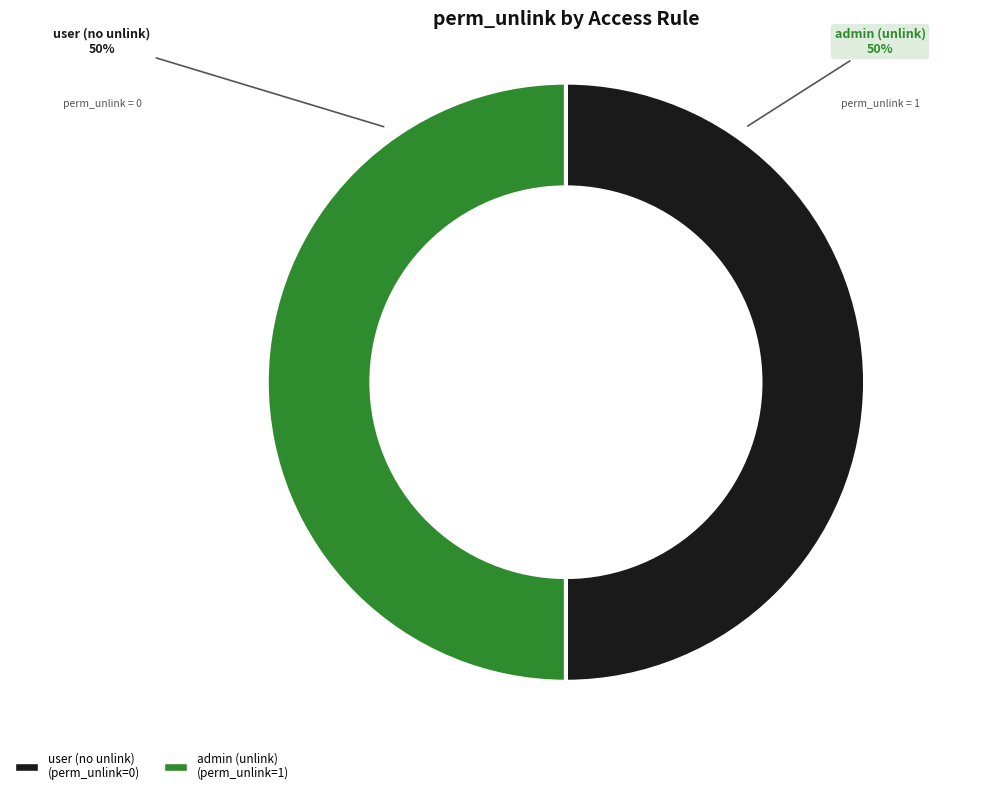

How many slices are in this pie chart?

2